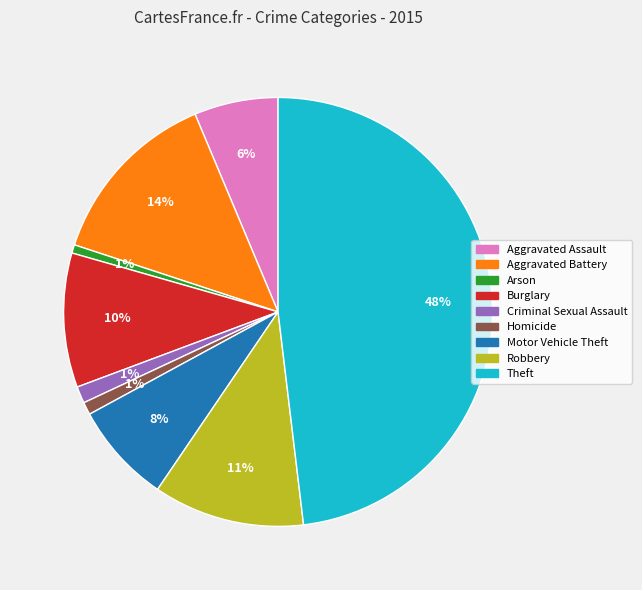

What is the largest slice in the pie chart?

Theft